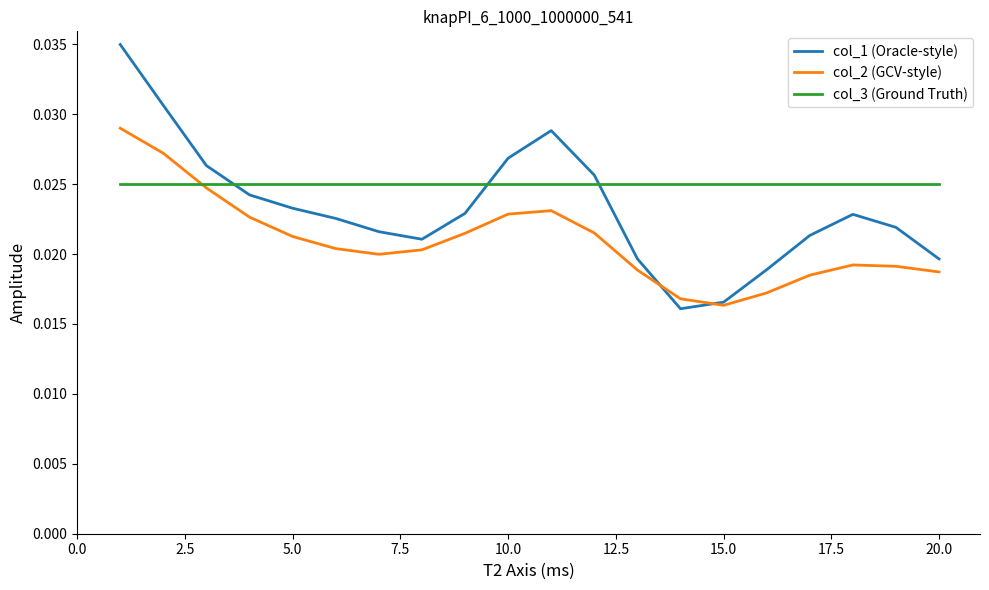

True or false: col_3 (Ground Truth) and col_1 (Oracle-style) cross at least once.

True